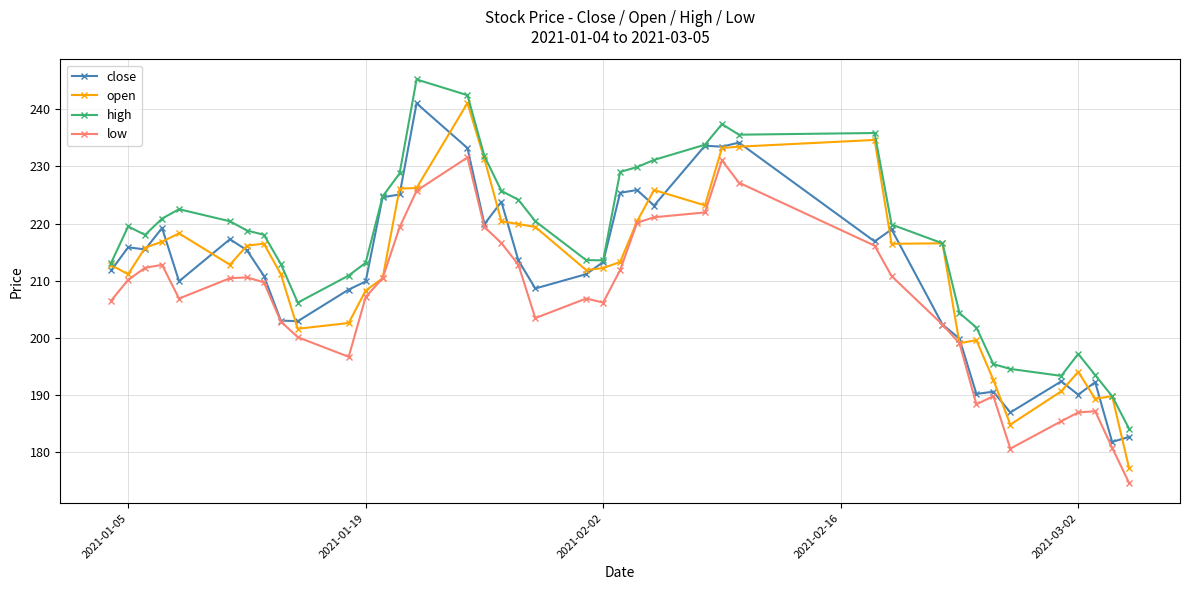

At how many categories does at least one series exceed 212?

29